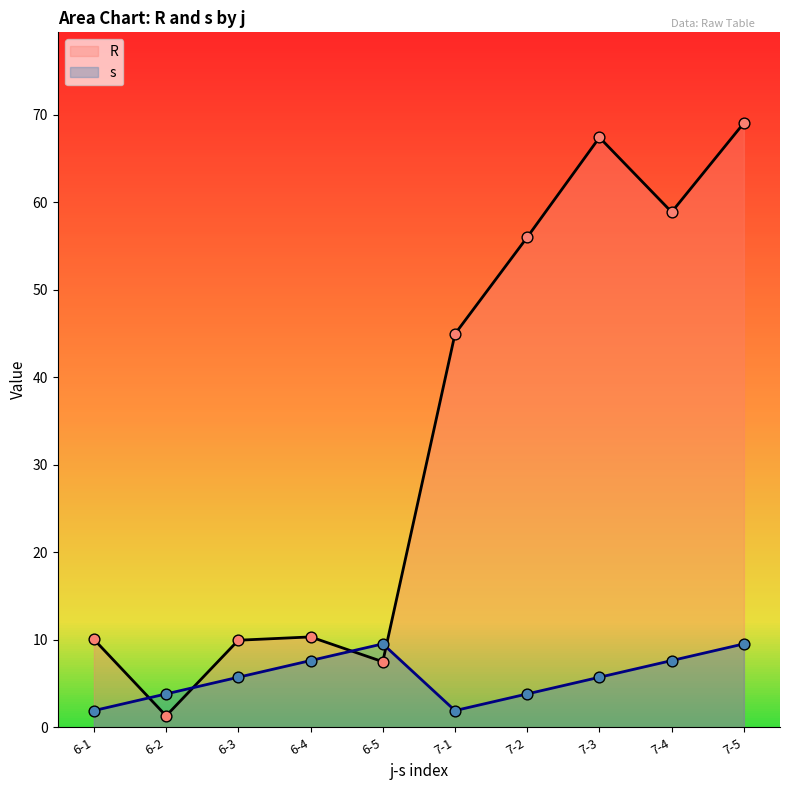

Which series has the largest Y range (max minus min)?

R